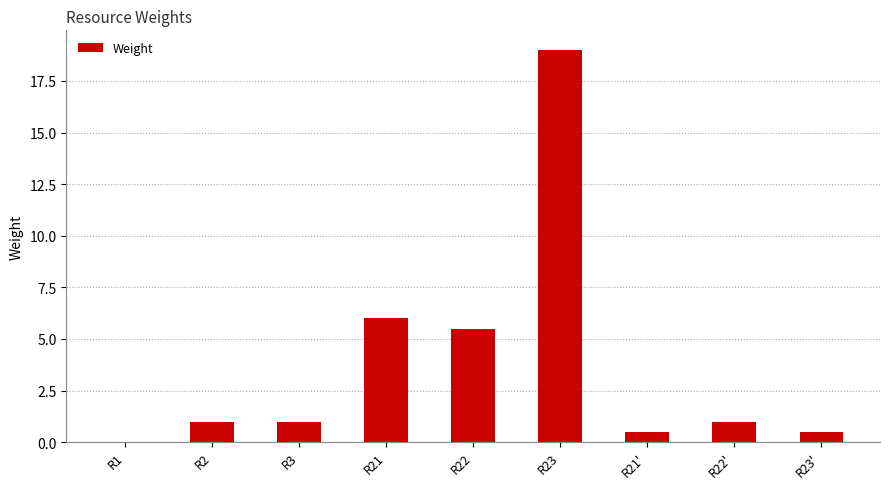

Are the bars horizontal?

No